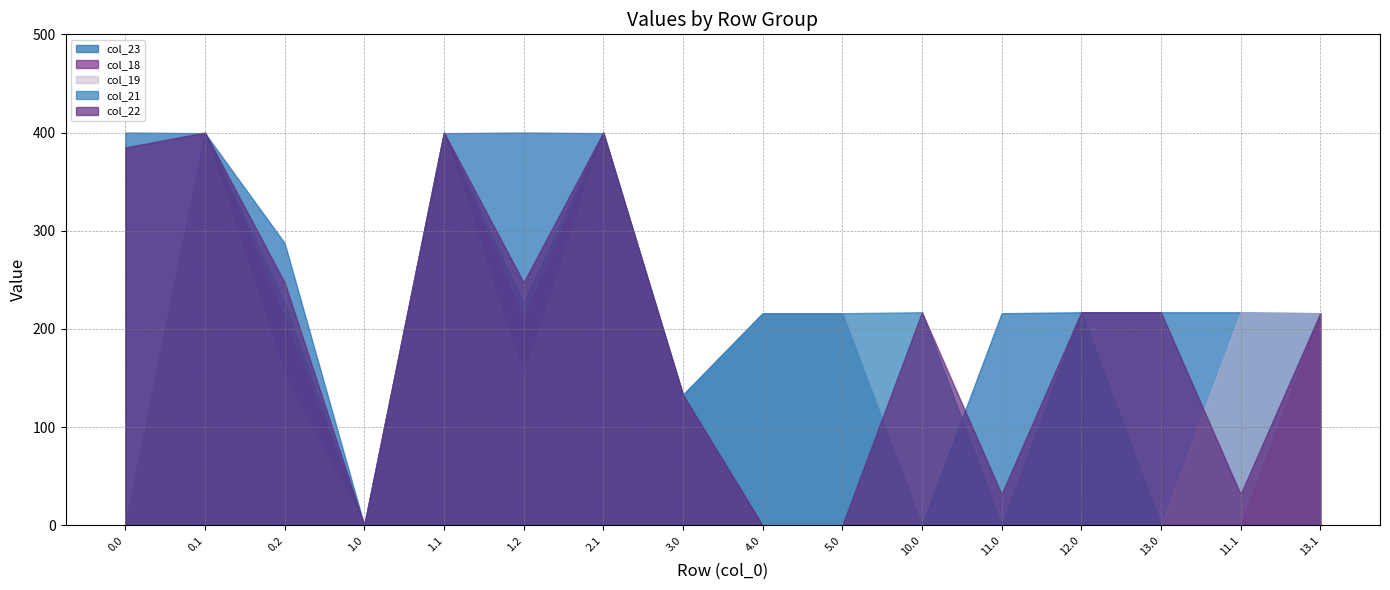

How many lines are shown in the chart?

5